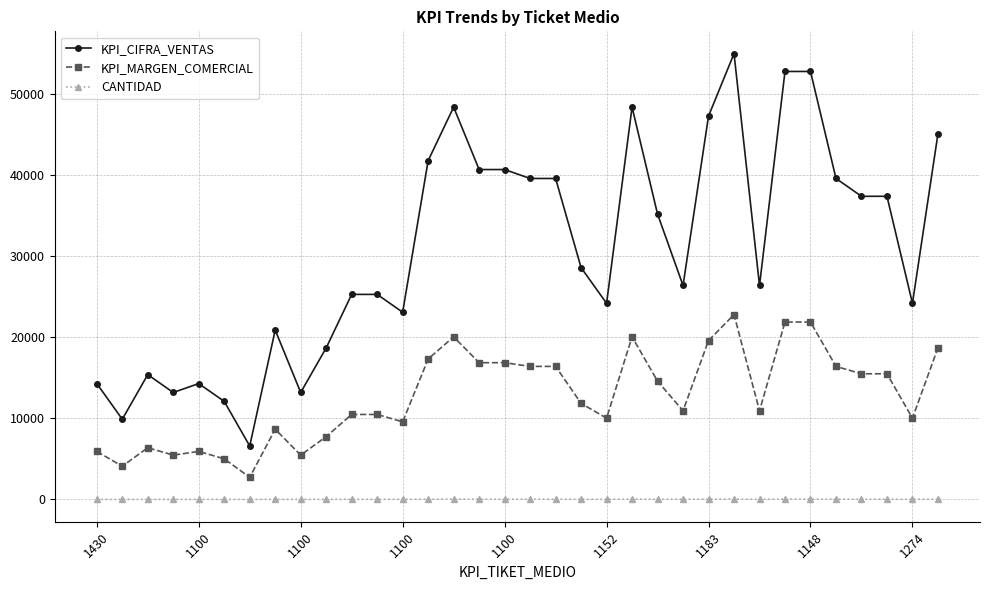

True or false: CANTIDAD and KPI_MARGEN_COMERCIAL intersect in this chart.

False